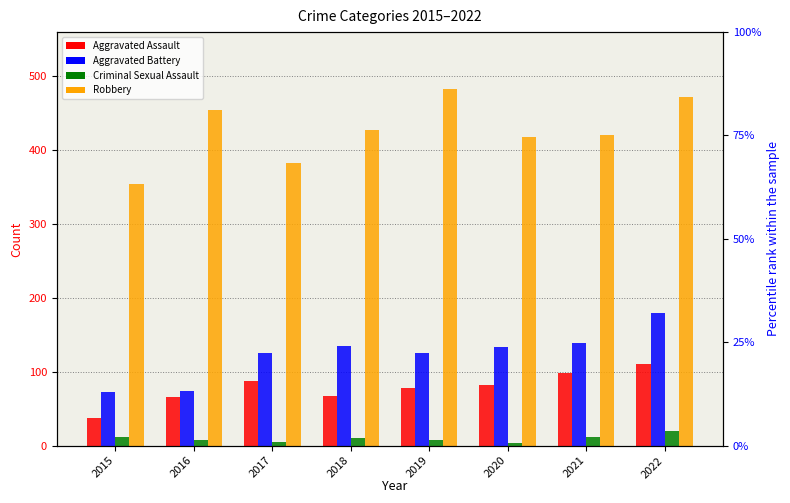

At 2021, list the series in order from smallest to largest.

Criminal Sexual Assault, Aggravated Assault, Aggravated Battery, Robbery